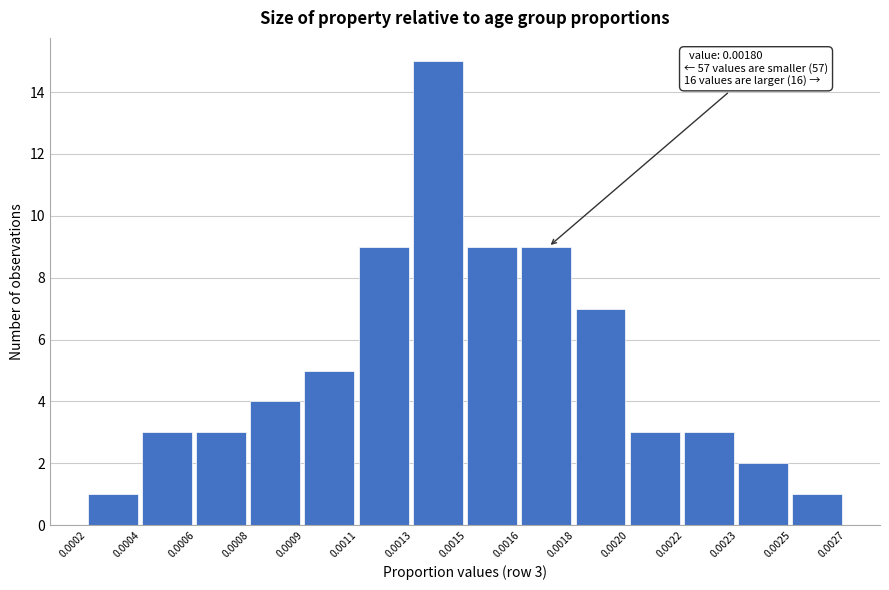

Reading left to right, extract all data points from this chart.

1	3	3	4	5	9	15	9	9	7	3	3	2	1